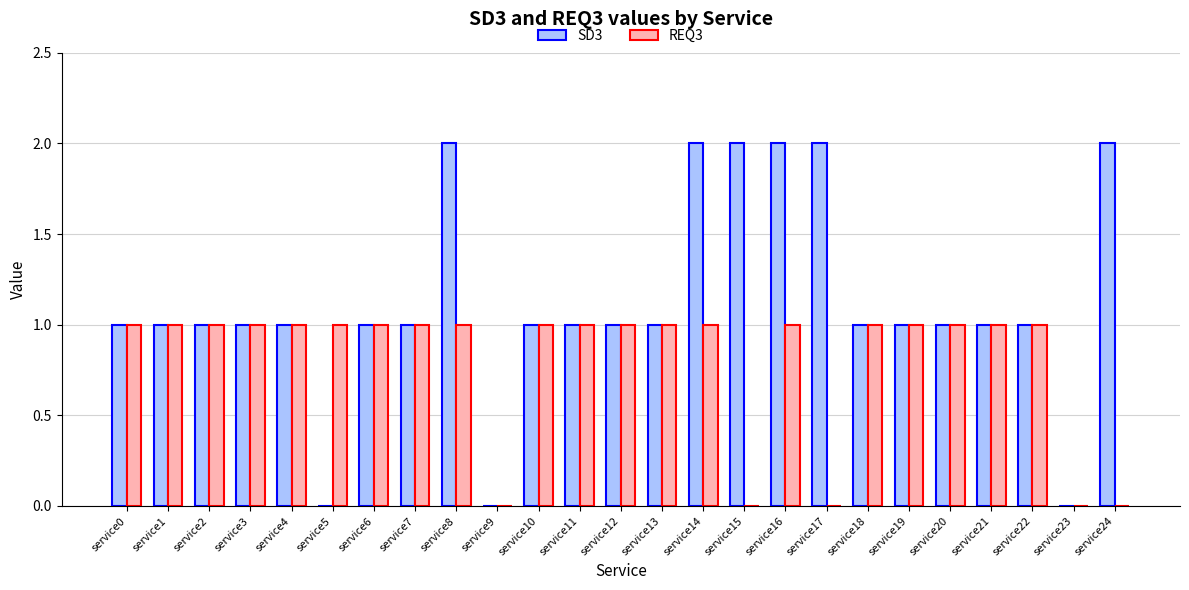

What is the total value across all series at service8?

3